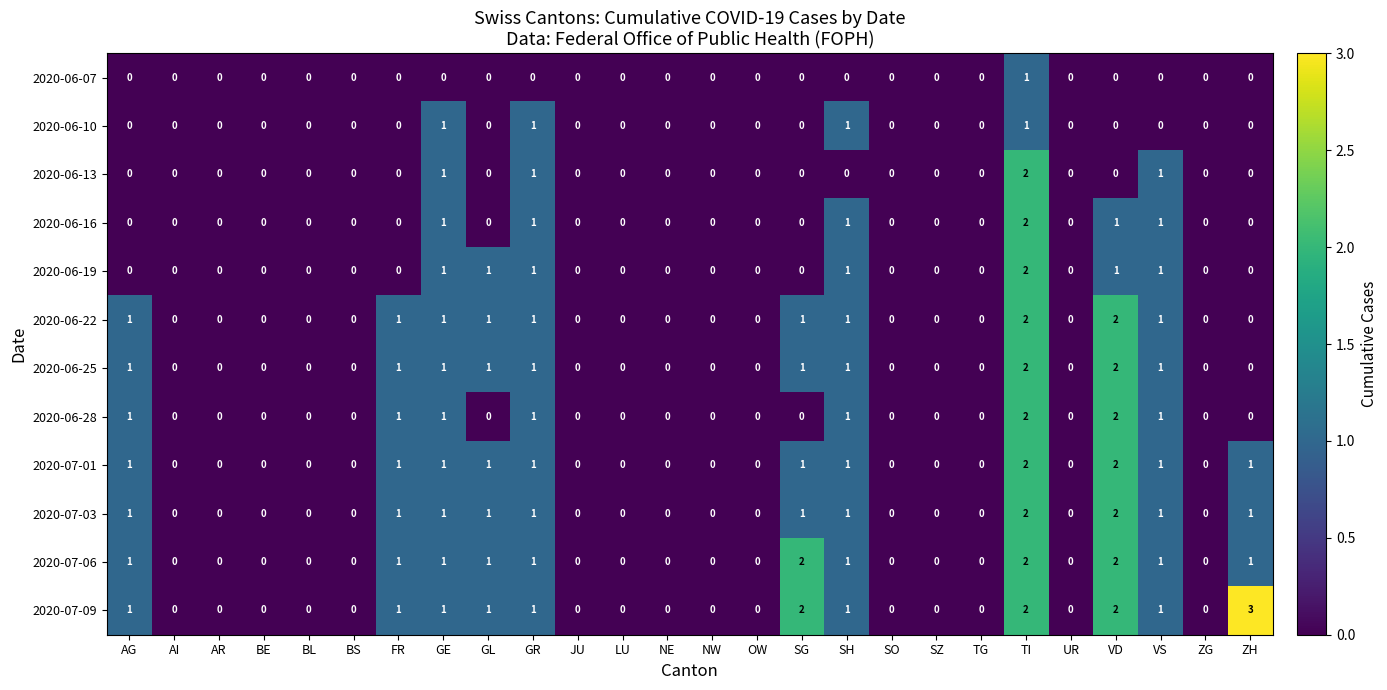

At which category is the sum across all series the highest?

TI